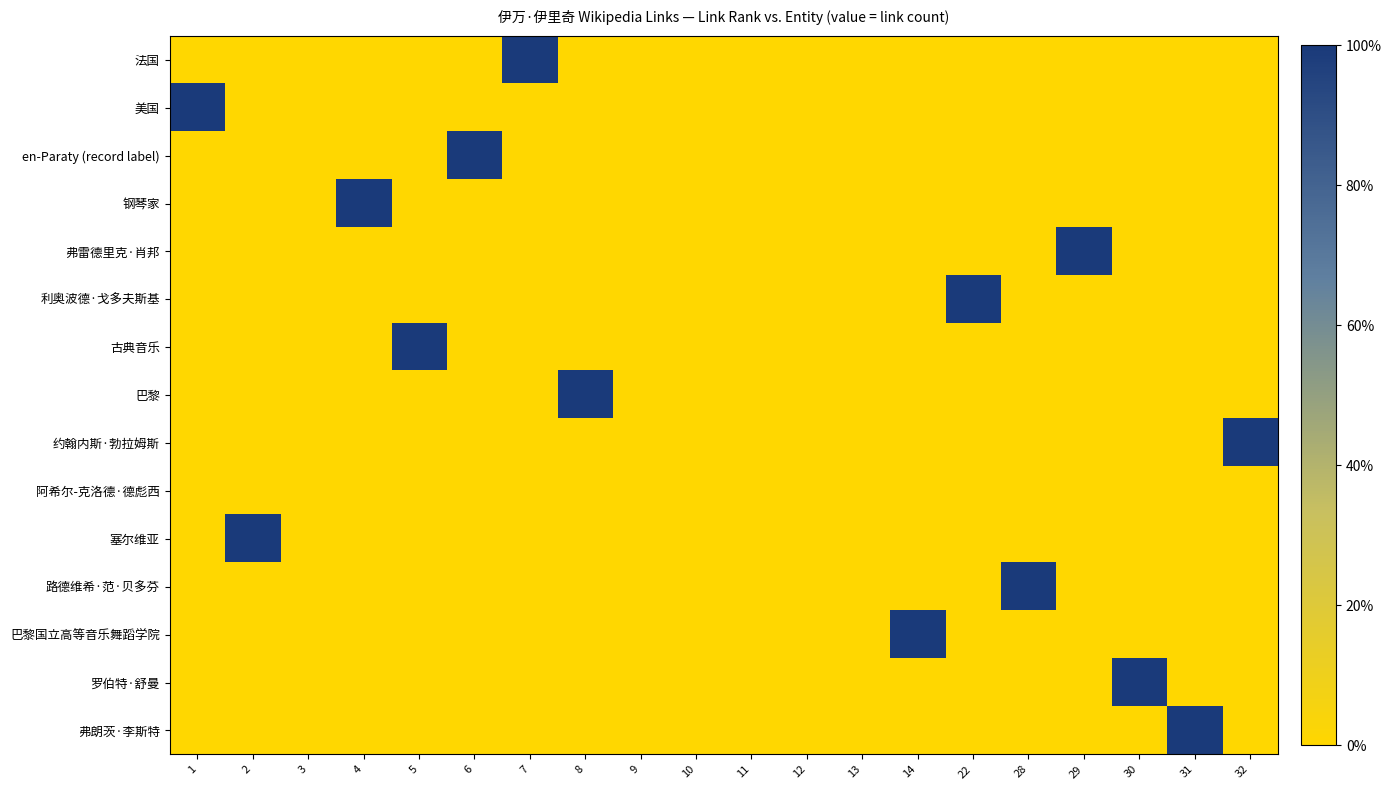

Reading right to left, what are all the values shown in this chart?

法国: 32=0	31=0	30=0	29=0	28=0	22=0	14=0	13=0	12=0	11=0	10=0	9=0	8=0	7=100	6=0	5=0	4=0	3=0	2=0	1=0
美国: 32=0	31=0	30=0	29=0	28=0	22=0	14=0	13=0	12=0	11=0	10=0	9=0	8=0	7=0	6=0	5=0	4=0	3=0	2=0	1=100
en-Paraty (record label): 32=0	31=0	30=0	29=0	28=0	22=0	14=0	13=0	12=0	11=0	10=0	9=0	8=0	7=0	6=100	5=0	4=0	3=0	2=0	1=0
钢琴家: 32=0	31=0	30=0	29=0	28=0	22=0	14=0	13=0	12=0	11=0	10=0	9=0	8=0	7=0	6=0	5=0	4=100	3=0	2=0	1=0
弗雷德里克·肖邦: 32=0	31=0	30=0	29=100	28=0	22=0	14=0	13=0	12=0	11=0	10=0	9=0	8=0	7=0	6=0	5=0	4=0	3=0	2=0	1=0
利奥波德·戈多夫斯基: 32=0	31=0	30=0	29=0	28=0	22=100	14=0	13=0	12=0	11=0	10=0	9=0	8=0	7=0	6=0	5=0	4=0	3=0	2=0	1=0
古典音乐: 32=0	31=0	30=0	29=0	28=0	22=0	14=0	13=0	12=0	11=0	10=0	9=0	8=0	7=0	6=0	5=100	4=0	3=0	2=0	1=0
巴黎: 32=0	31=0	30=0	29=0	28=0	22=0	14=0	13=0	12=0	11=0	10=0	9=0	8=100	7=0	6=0	5=0	4=0	3=0	2=0	1=0
约翰内斯·勃拉姆斯: 32=100	31=0	30=0	29=0	28=0	22=0	14=0	13=0	12=0	11=0	10=0	9=0	8=0	7=0	6=0	5=0	4=0	3=0	2=0	1=0
阿希尔-克洛德·德彪西: 32=0	31=0	30=0	29=0	28=0	22=0	14=0	13=0	12=0	11=0	10=0	9=0	8=0	7=0	6=0	5=0	4=0	3=0	2=0	1=0
塞尔维亚: 32=0	31=0	30=0	29=0	28=0	22=0	14=0	13=0	12=0	11=0	10=0	9=0	8=0	7=0	6=0	5=0	4=0	3=0	2=100	1=0
路德维希·范·贝多芬: 32=0	31=0	30=0	29=0	28=100	22=0	14=0	13=0	12=0	11=0	10=0	9=0	8=0	7=0	6=0	5=0	4=0	3=0	2=0	1=0
巴黎国立高等音乐舞蹈学院: 32=0	31=0	30=0	29=0	28=0	22=0	14=100	13=0	12=0	11=0	10=0	9=0	8=0	7=0	6=0	5=0	4=0	3=0	2=0	1=0
罗伯特·舒曼: 32=0	31=0	30=100	29=0	28=0	22=0	14=0	13=0	12=0	11=0	10=0	9=0	8=0	7=0	6=0	5=0	4=0	3=0	2=0	1=0
弗朗茨·李斯特: 32=0	31=100	30=0	29=0	28=0	22=0	14=0	13=0	12=0	11=0	10=0	9=0	8=0	7=0	6=0	5=0	4=0	3=0	2=0	1=0